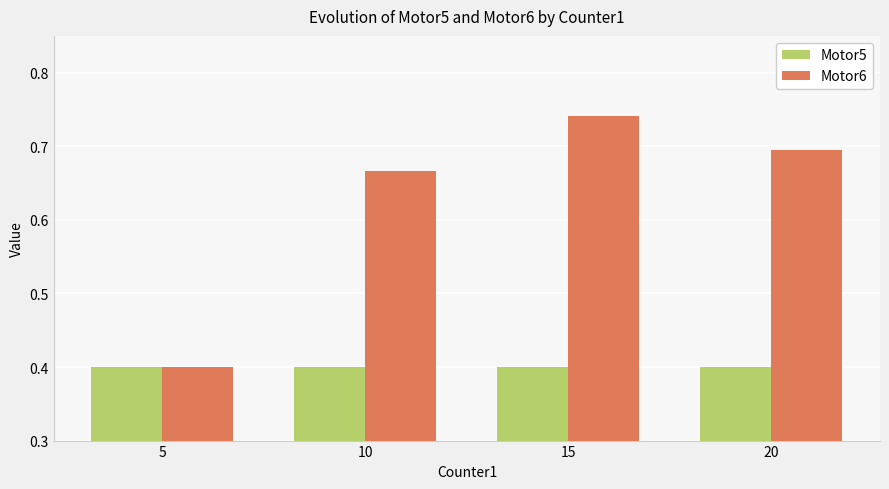

What value does the Motor6 series have at 5?

0.4